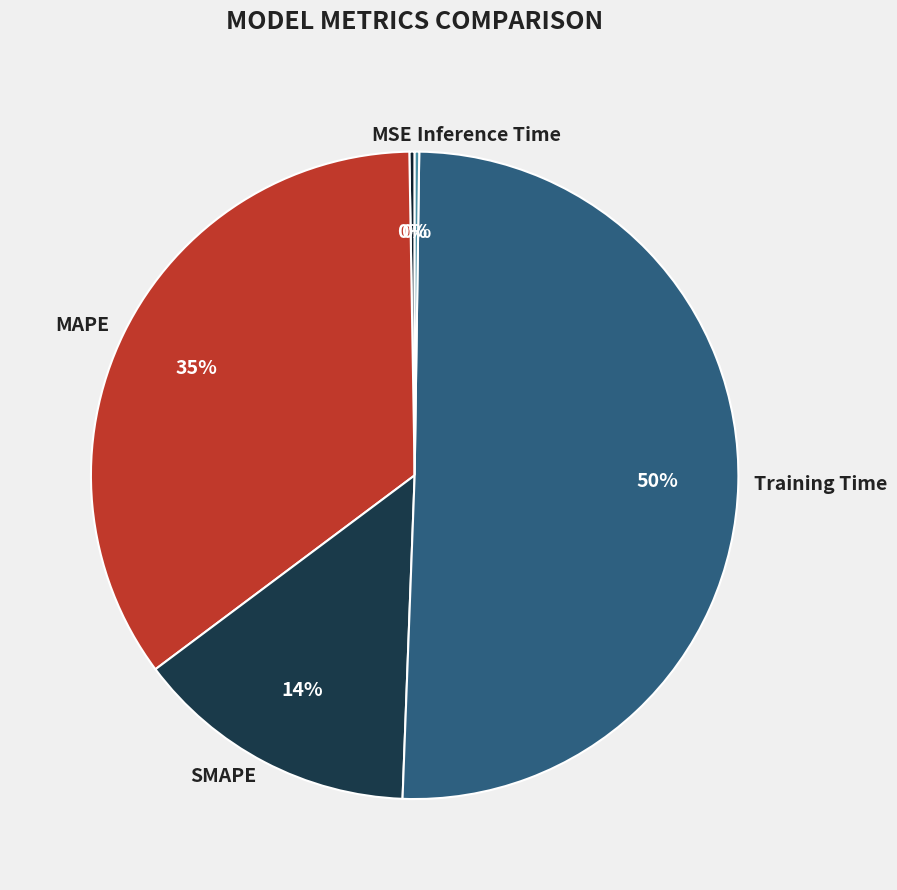

How many segments does this pie chart have?

5